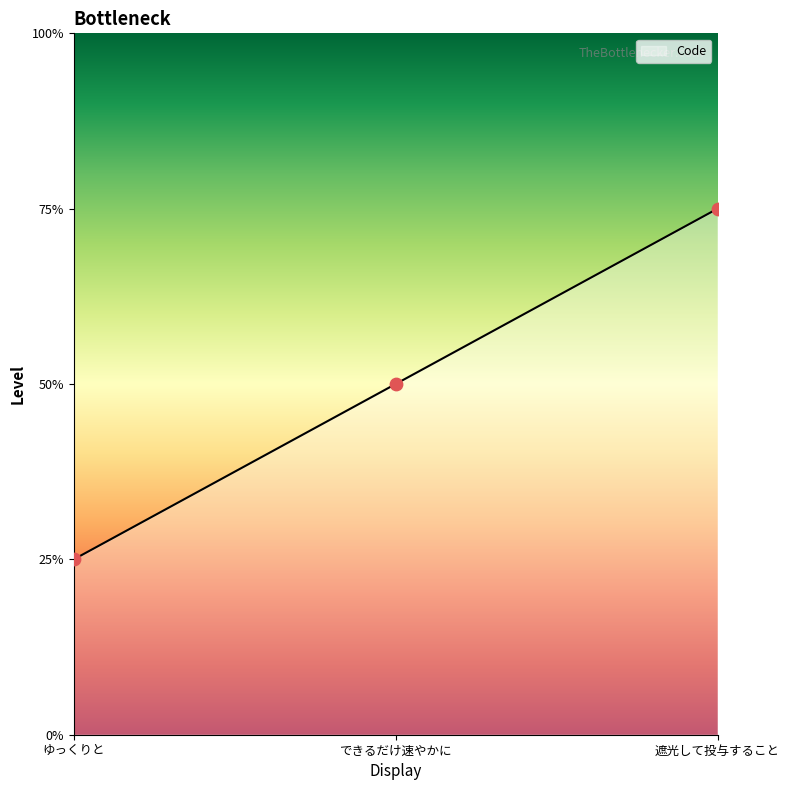

What is the ratio of the value at できるだけ速やかに to the value at ゆっくりと?

2.0